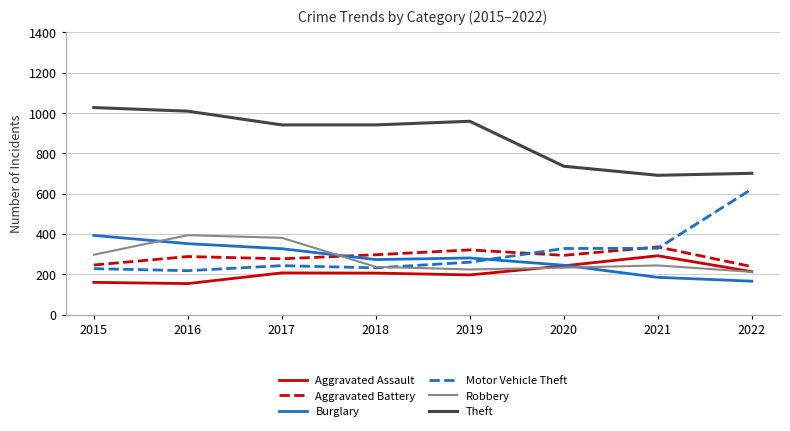

What is the average value of the Theft series?

876